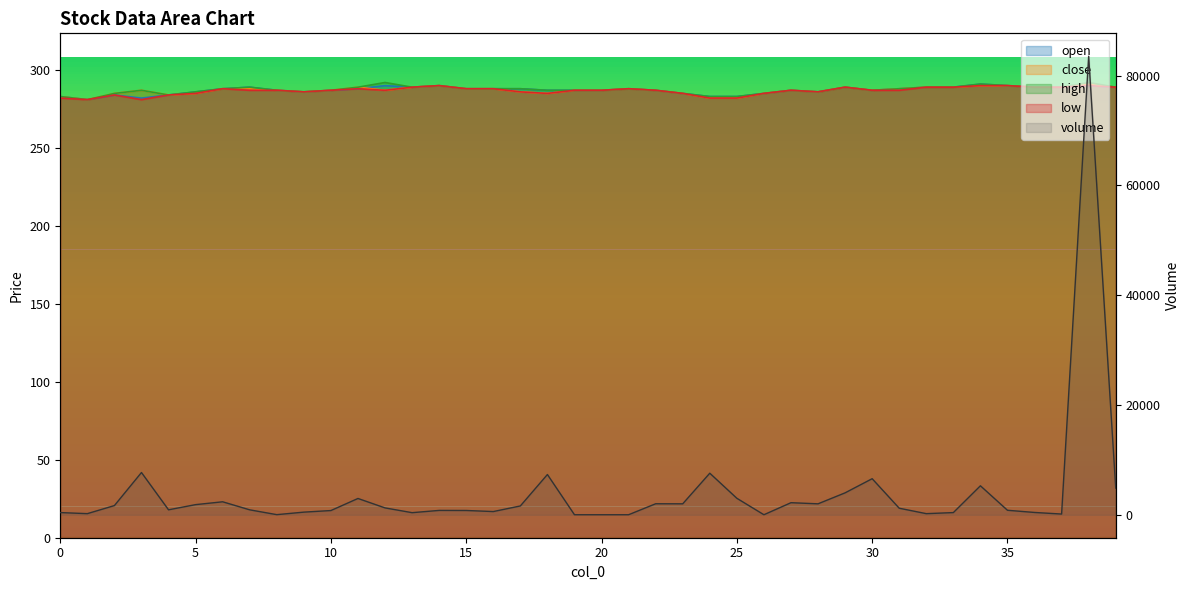

At 4, list the series in order from largest to smallest.

volume, open, close, high, low